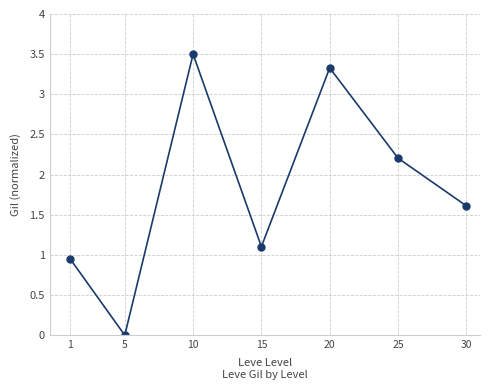

List the labels in order of value, largest first.

10, 20, 25, 30, 15, 1, 5